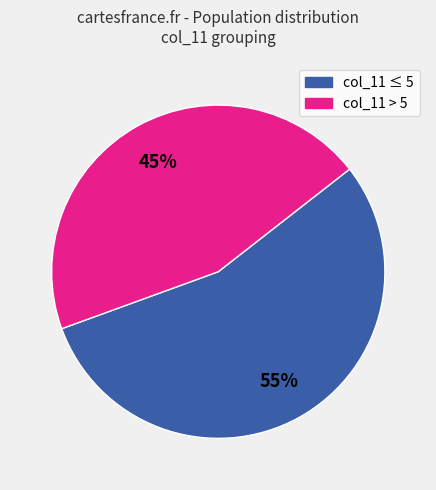

To the nearest percent, what is the difference between the largest and smallest slice percentages?

10%